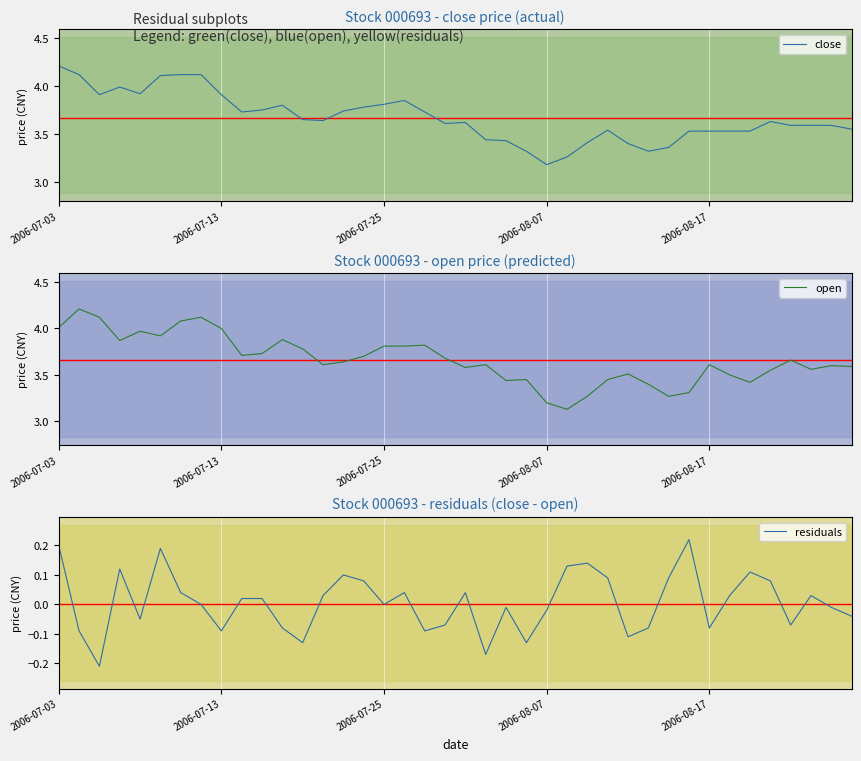

At which category does the chart reach its peak across all series?

2006-07-03